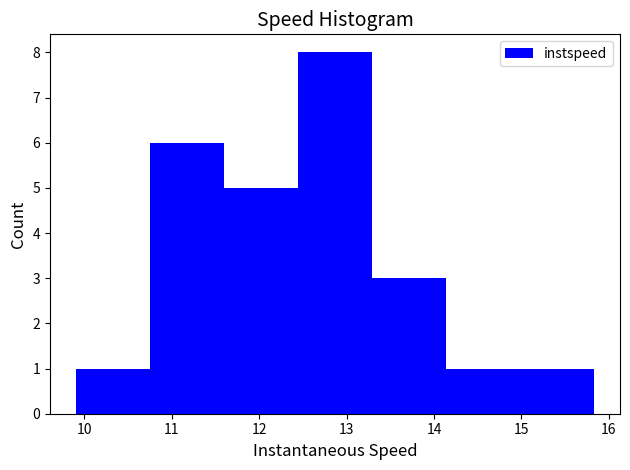

Over which range of the x-axis is the bar tallest?

12.4 to 13.3